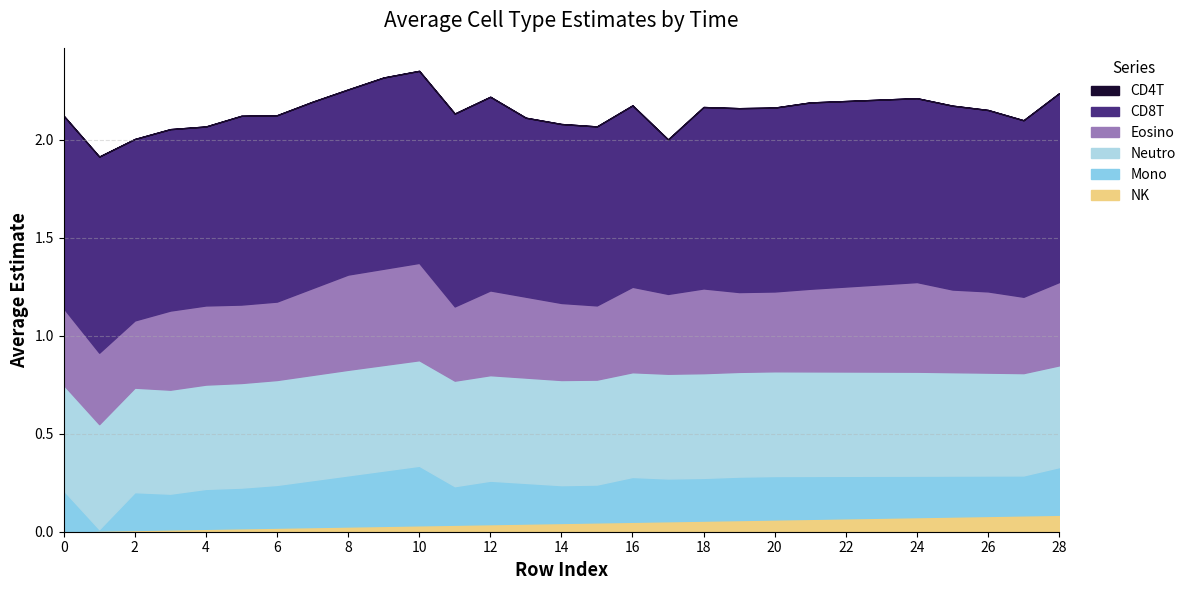

What is the total value across all series at 0?

2.1